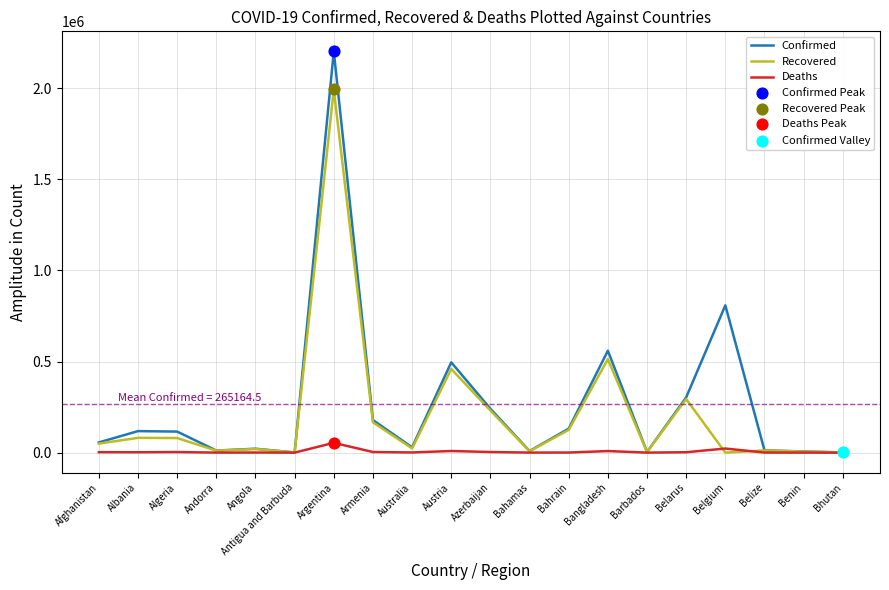

Which series has the largest range (max minus min)?

Confirmed